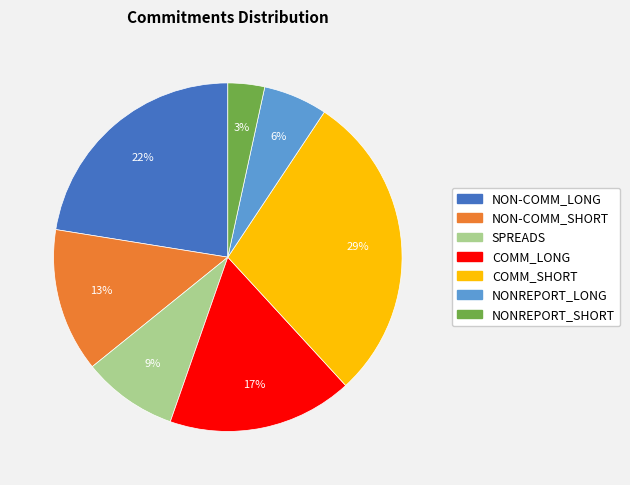

To the nearest percent, what is the combined percentage of NON-COMM_SHORT and SPREADS?

22%